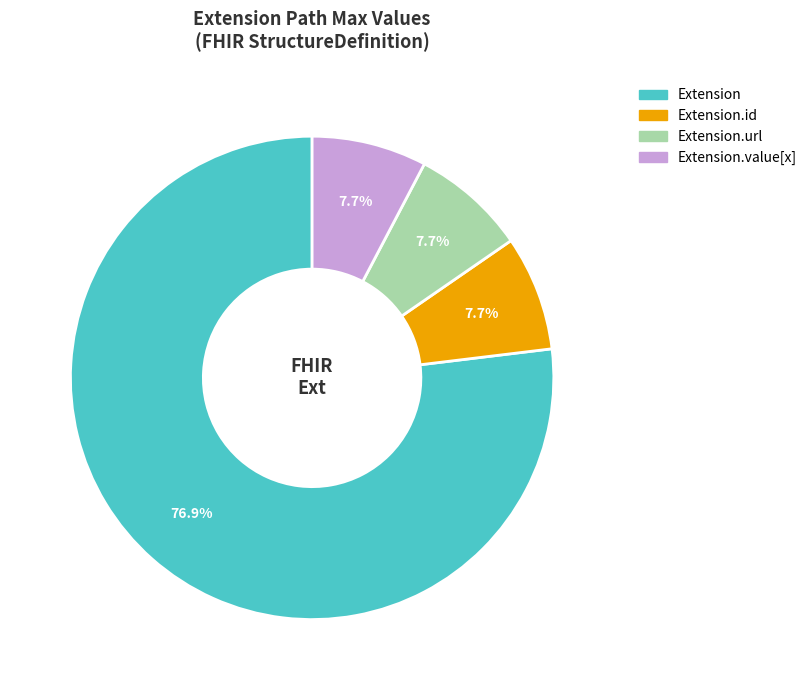

Does any single category account for the majority?

Yes